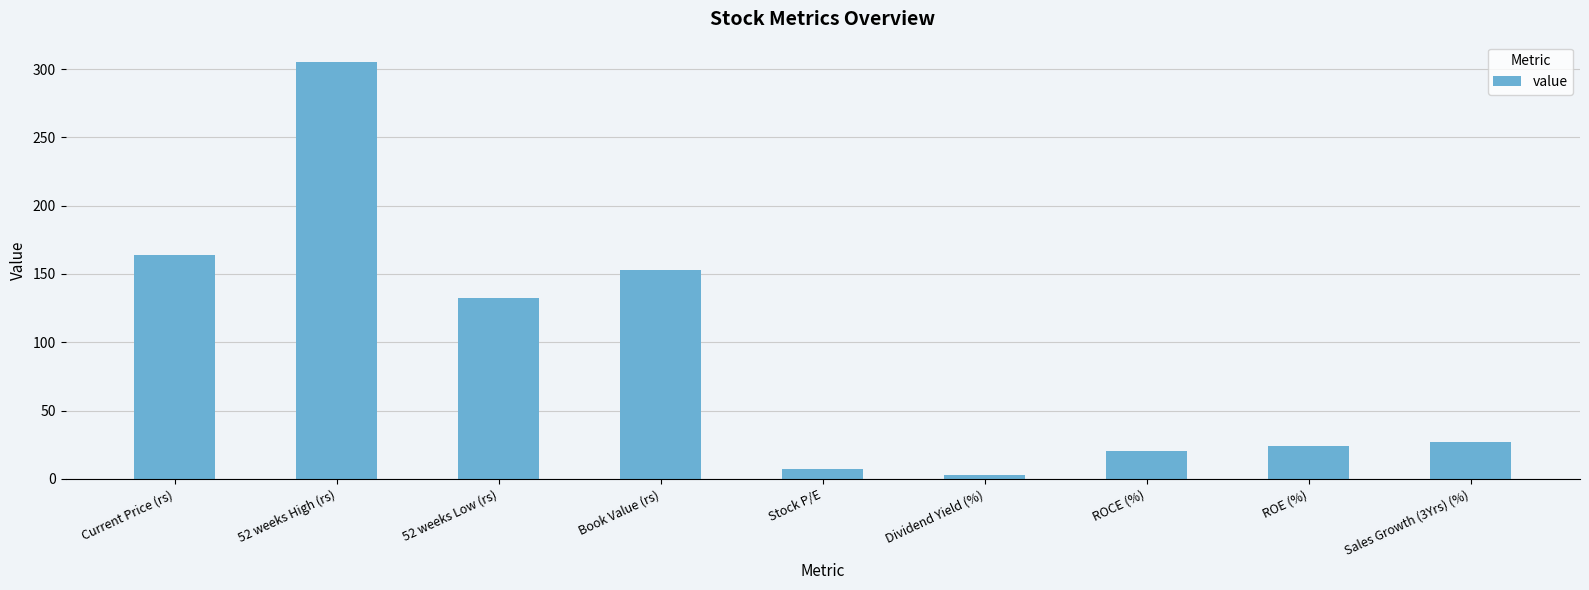

Where does the data first go above 26?

Current Price (rs)